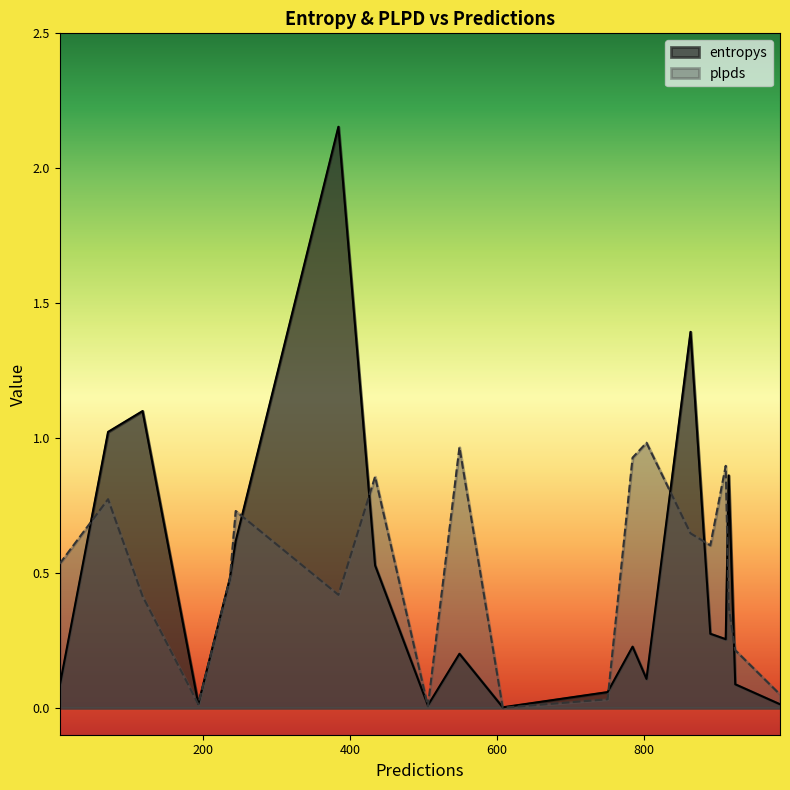

Which series has the largest range (max minus min)?

entropys